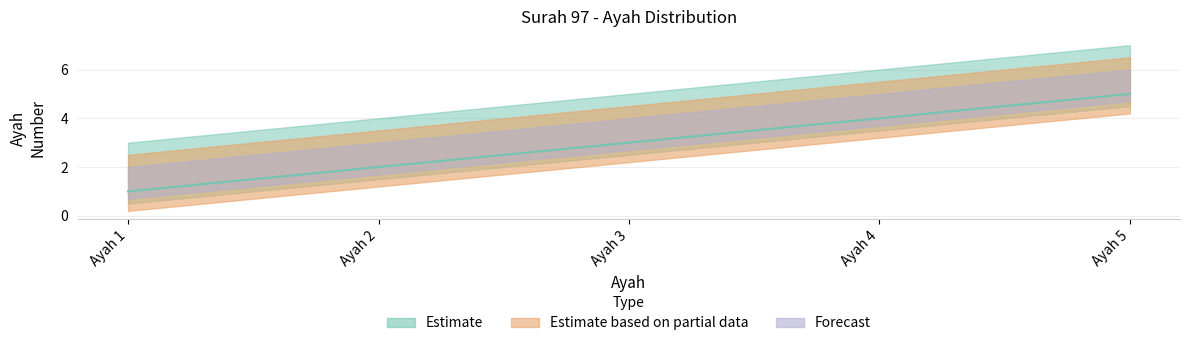

How many values are between 2 and 4?

3